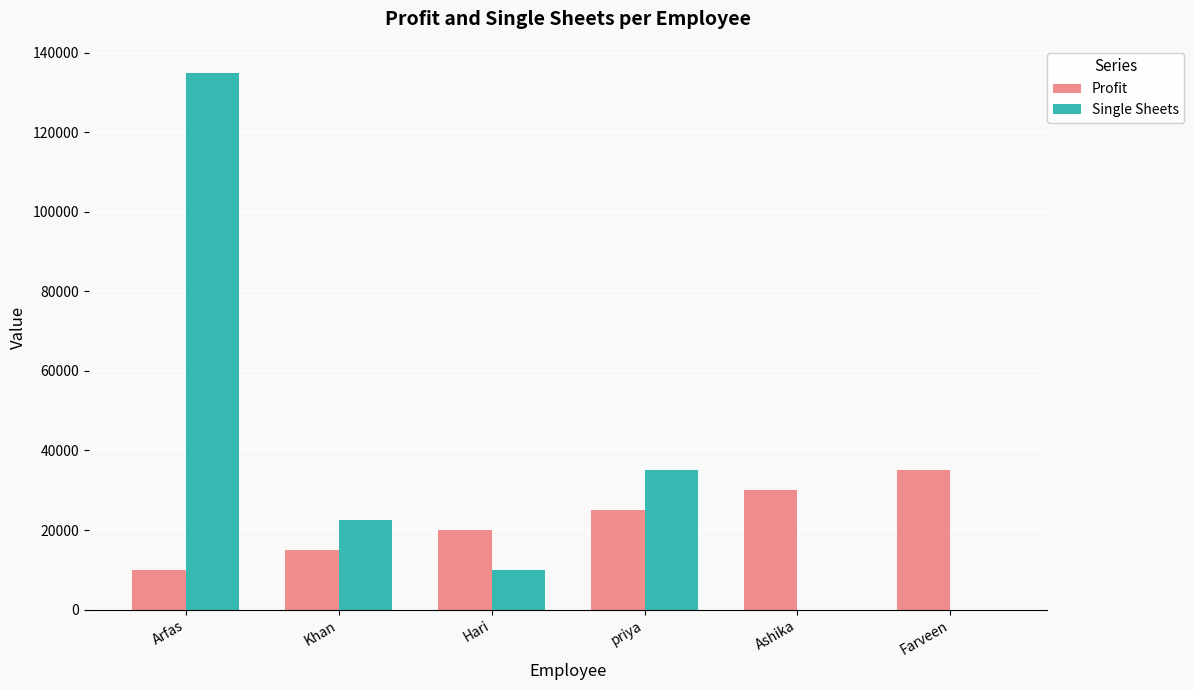

Between Hari and priya, which series saw the biggest shift?

Single Sheets